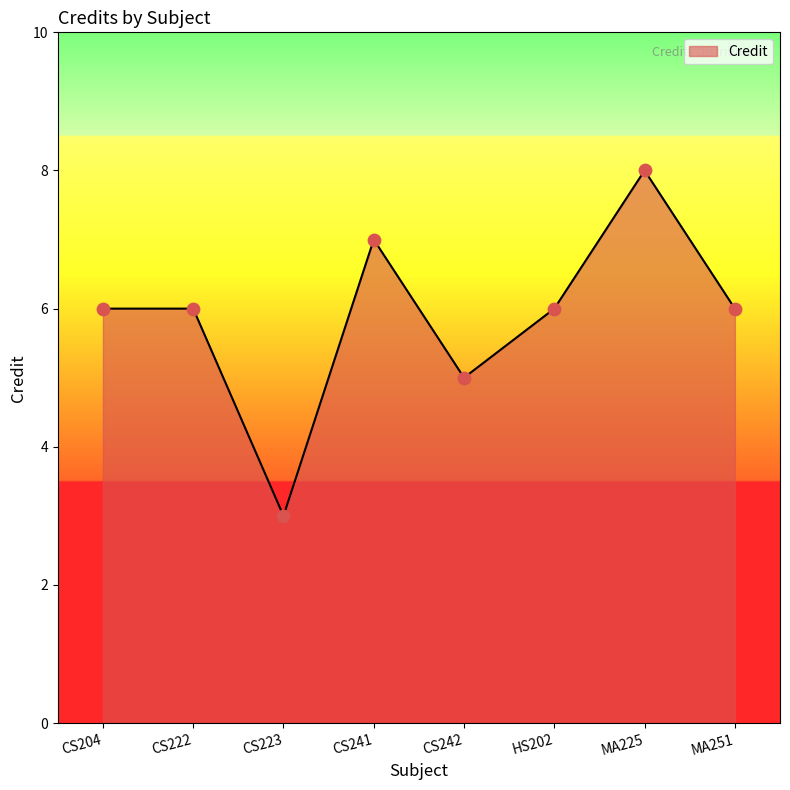

What is the change in value from CS204 to CS241?

+1